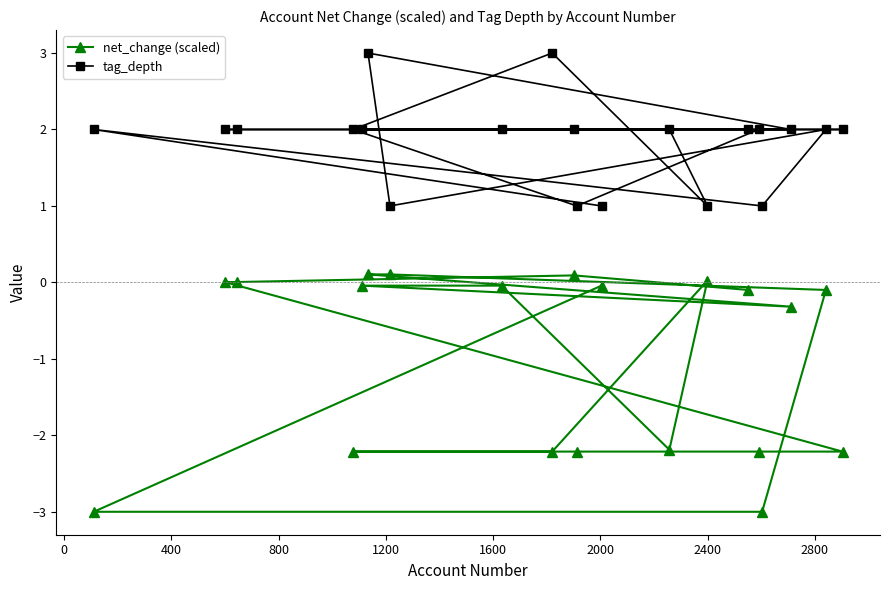

What is the difference between the maximum and minimum values in the tag_depth series?

2.0